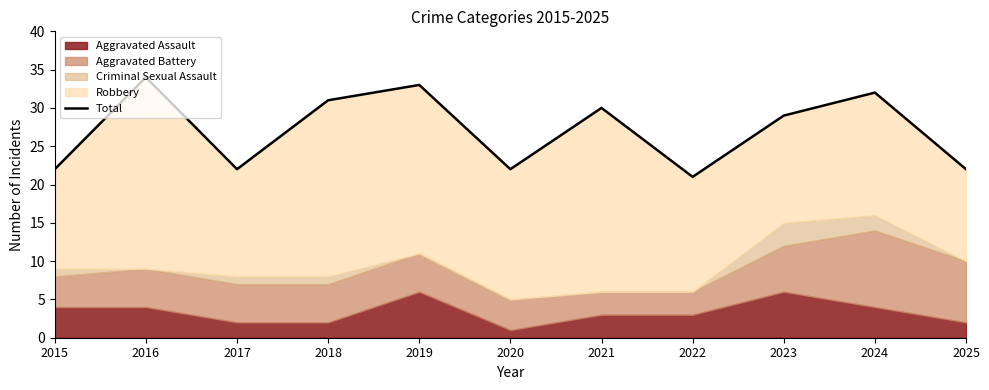

At which category does the data reach its first local valley?

2017